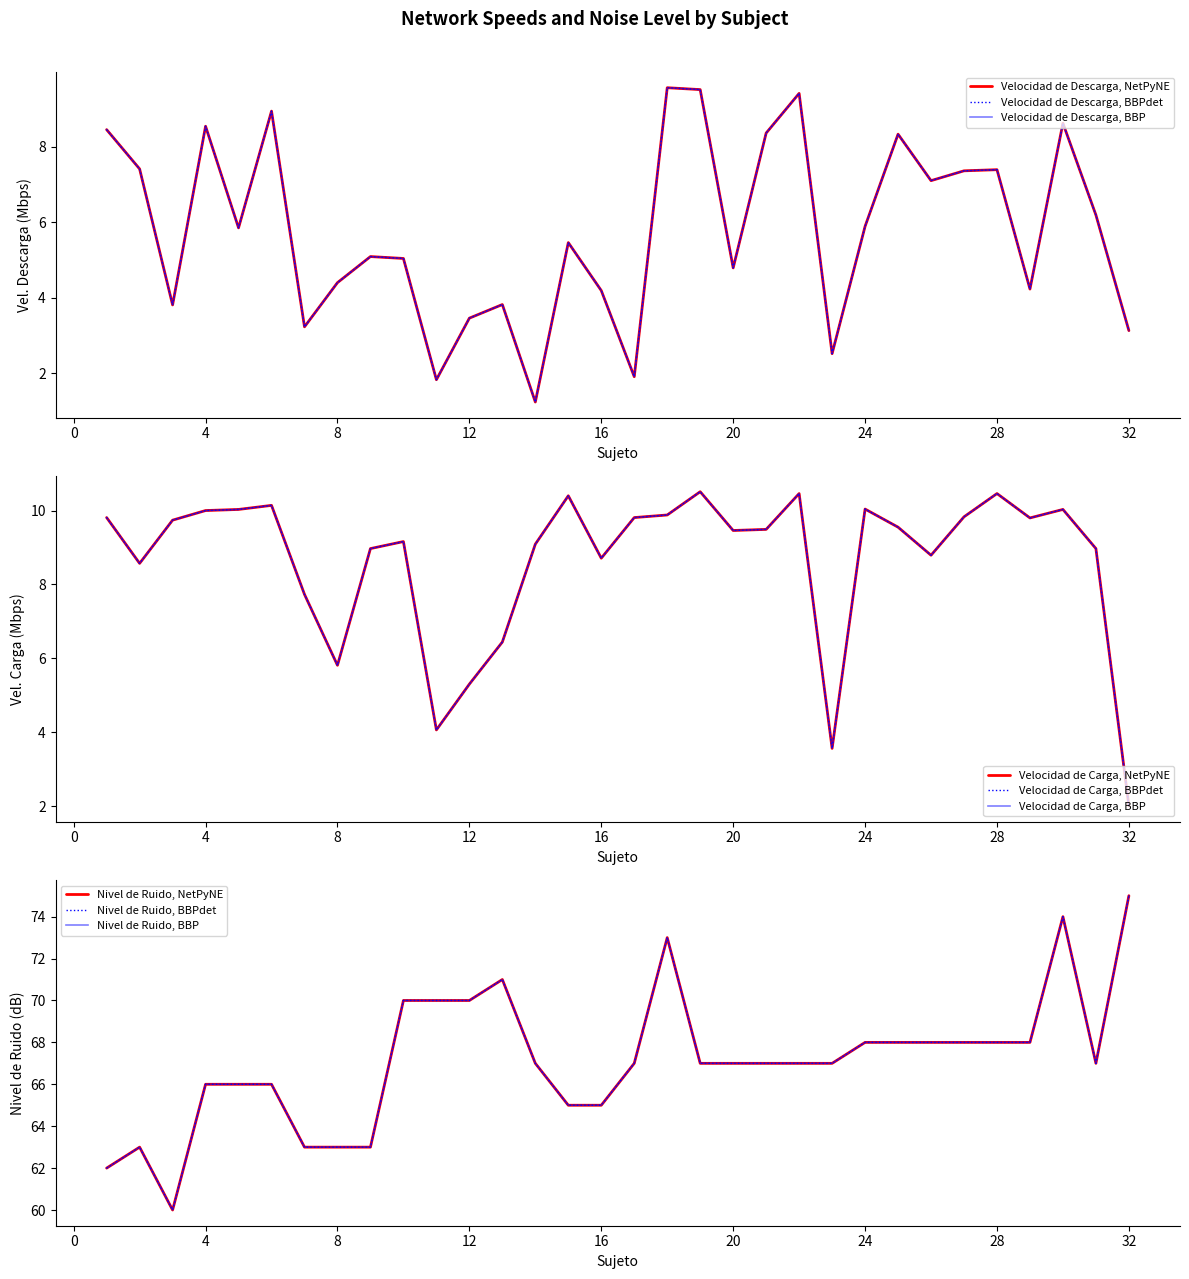

Does the chart display data point markers on the line(s)?

No